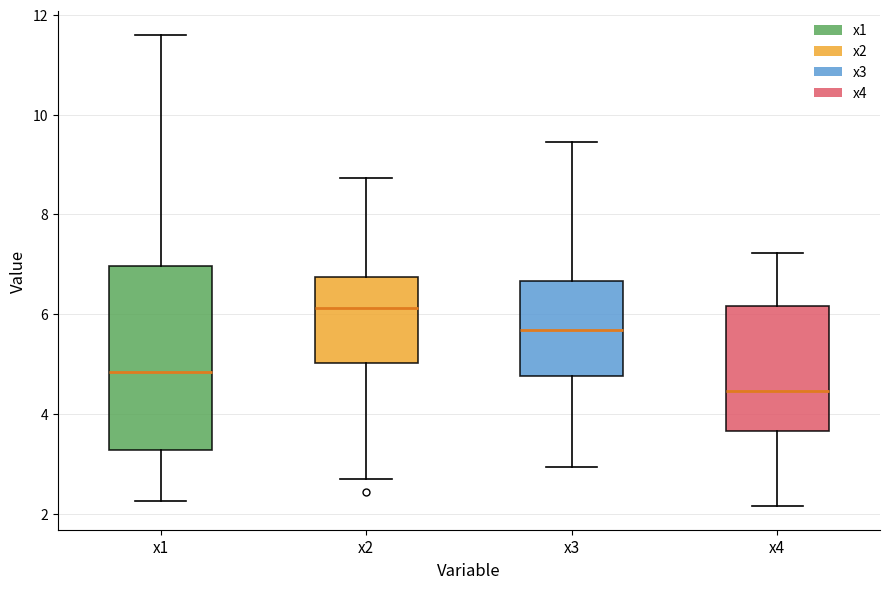

Where does the median line of the box for x1 sit on the y-axis? The values are not printed on the chart, so give them approximately, as read against the axis.

4.8